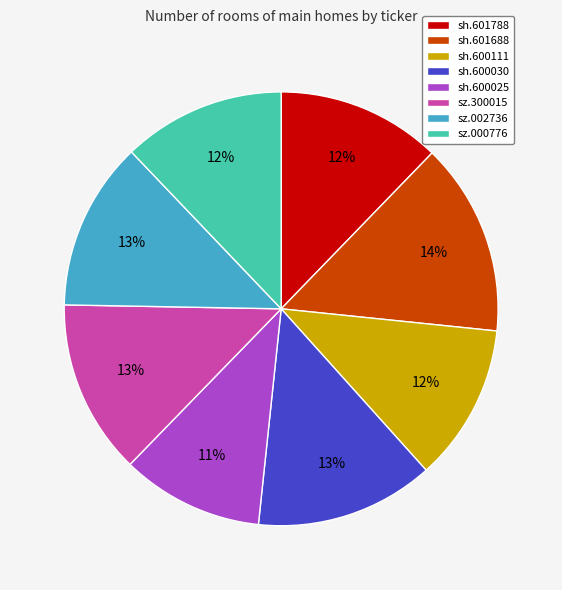

What is the largest slice in the pie chart?

sh.601688